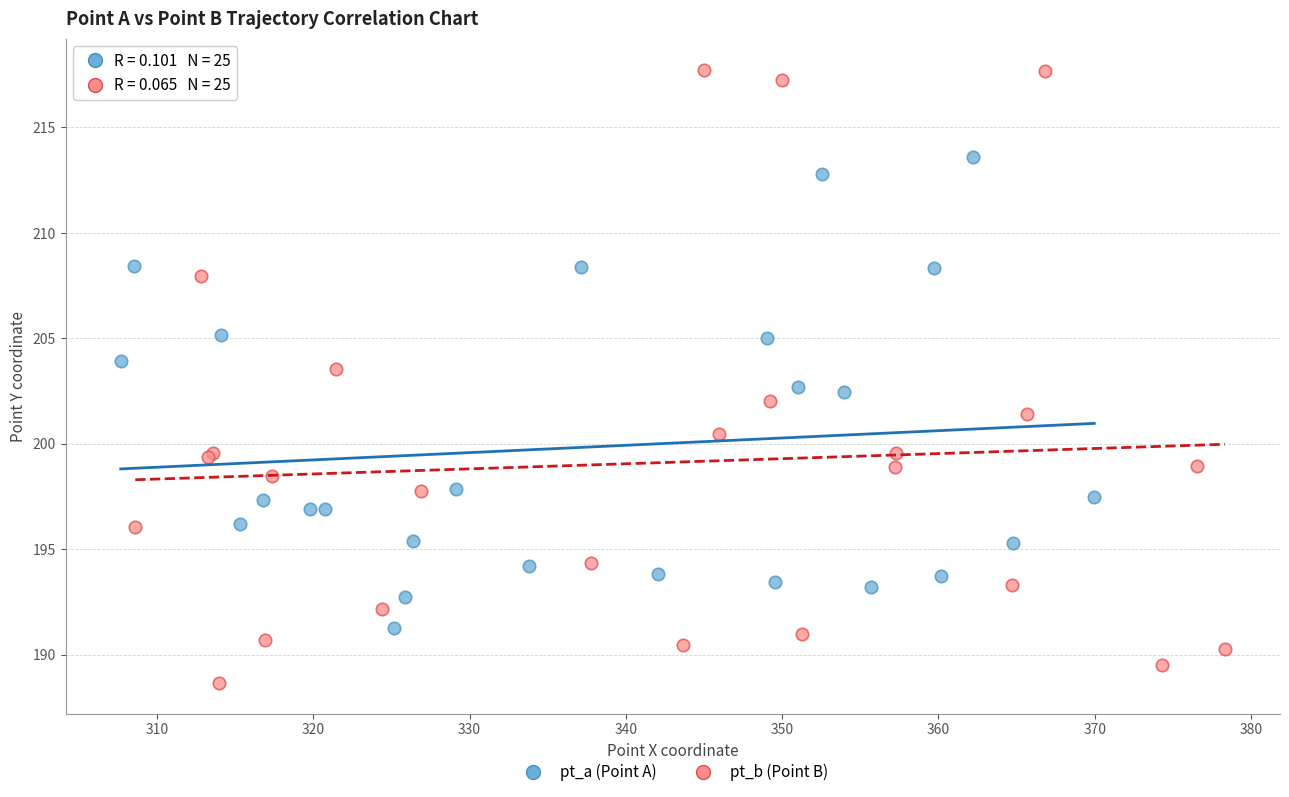

Which series has the largest Y range (max minus min)?

pt_b (Point B)